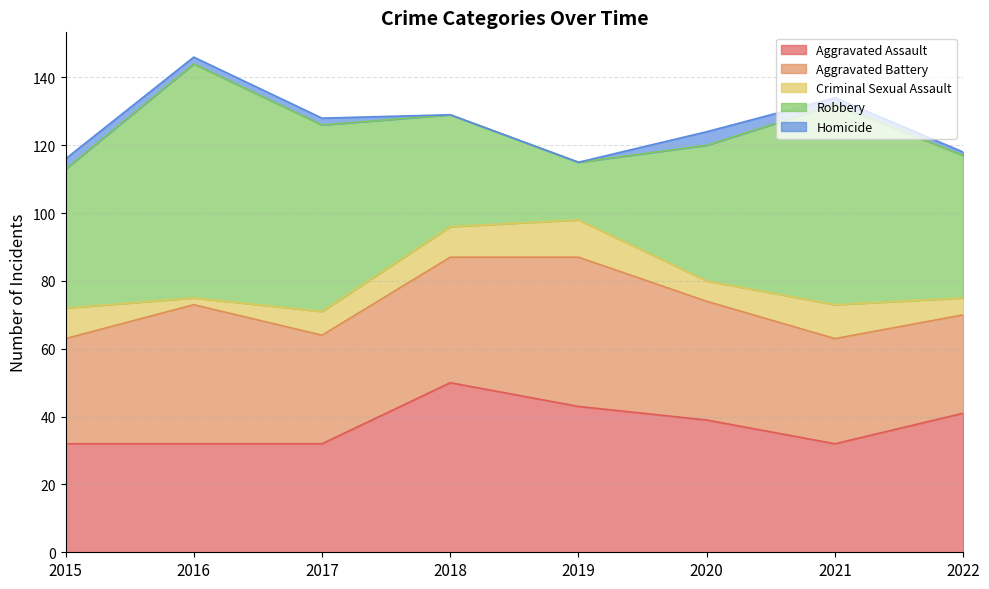

Is the value of Criminal Sexual Assault at 2015 greater than the value of Aggravated Battery at 2016?

No